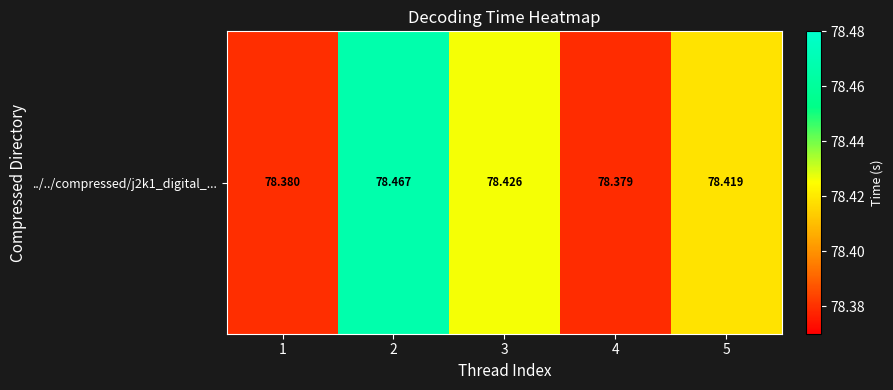

Approximately how many times larger is the value at 1 compared to 3?

1.0